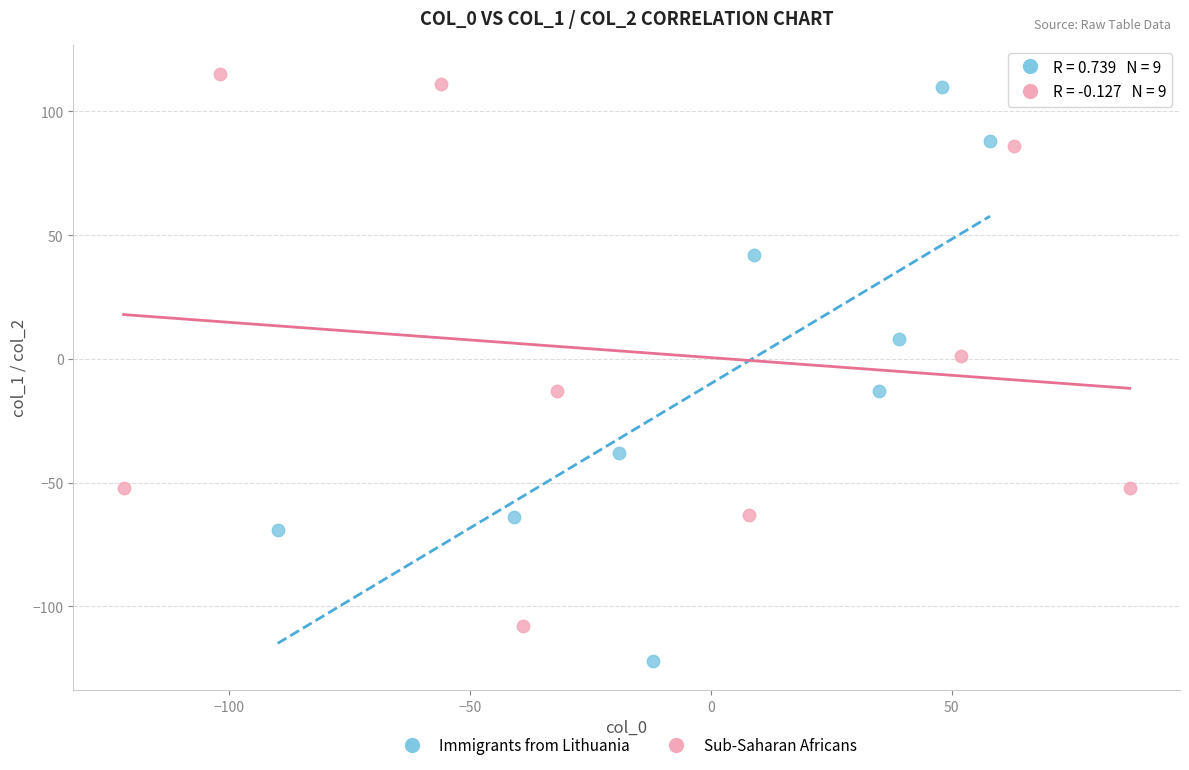

Which series contains the highest Y value?

Sub-Saharan Africans